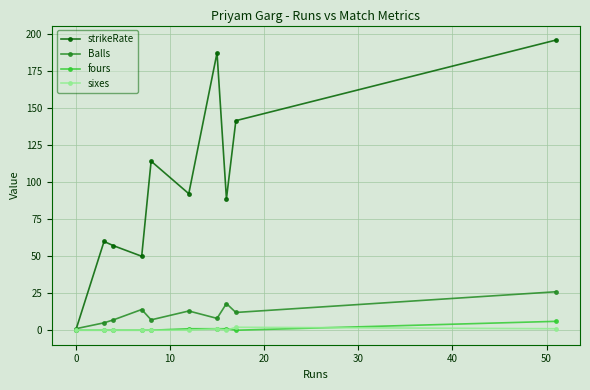

In strikeRate, how many points are lower than both neighbors (excluding endpoints)?

3